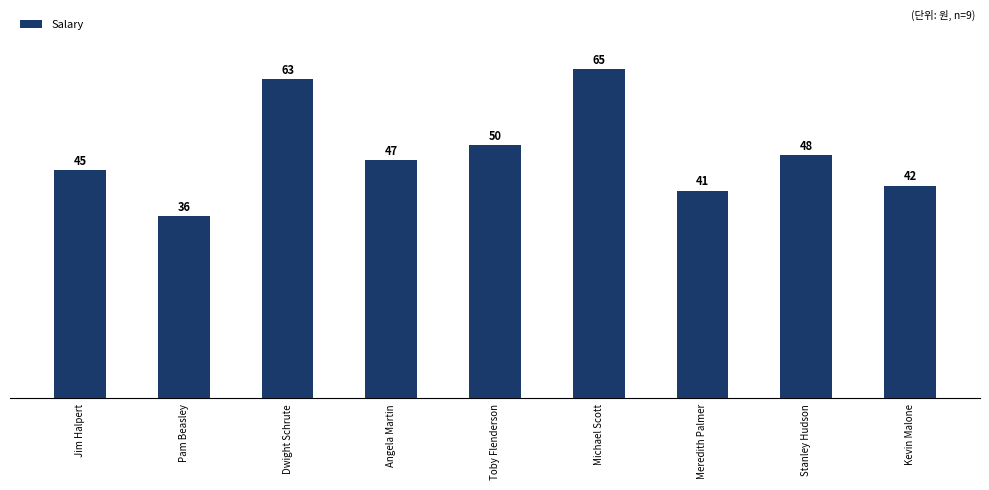

Read the value at Pam Beasley, to the nearest 50.

36000